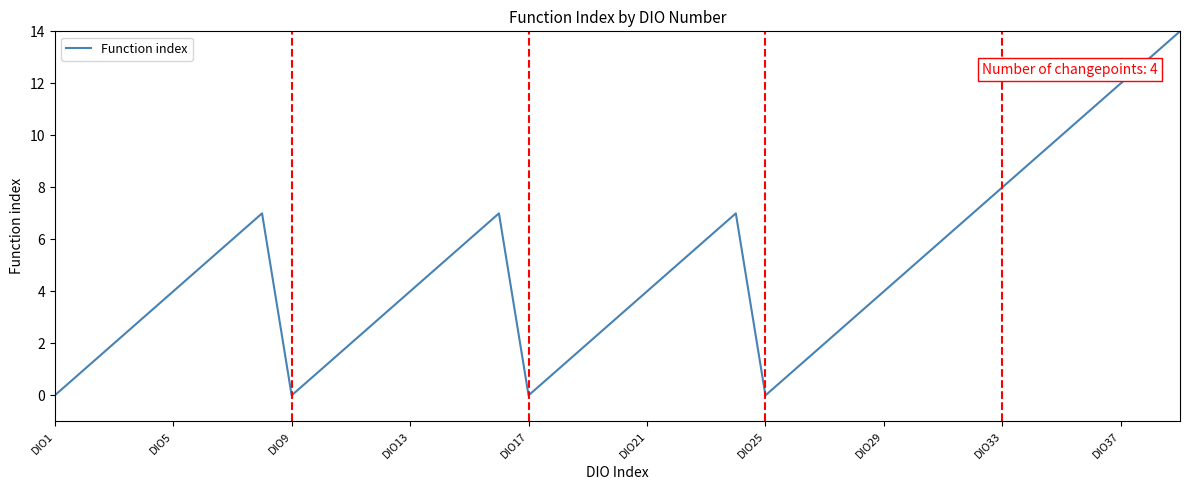

What is the maximum value shown in the chart?

14